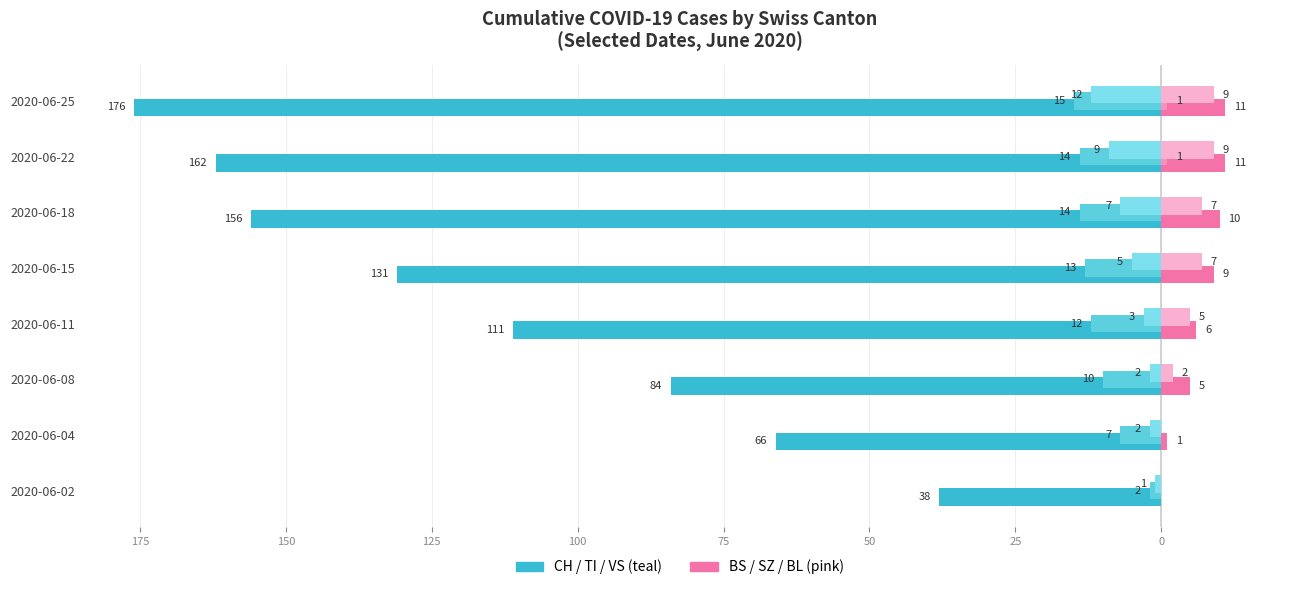

How many data points does each series have?

8